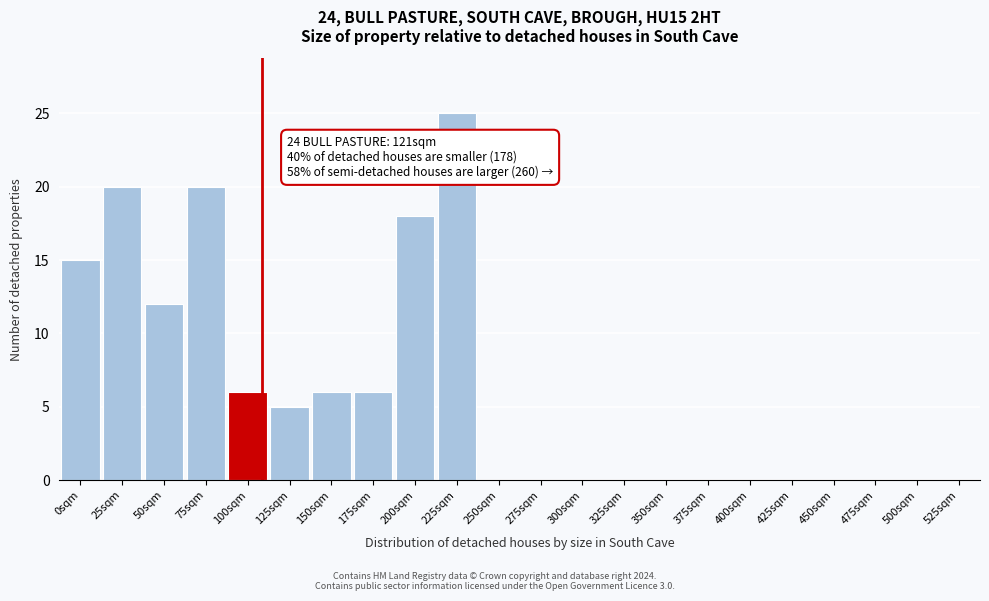

Reading left to right, extract all data points from this chart.

0sqm=15	25sqm=20	50sqm=12	75sqm=20	100sqm=6	125sqm=5	150sqm=6	175sqm=6	200sqm=18	225sqm=25	250sqm=0	275sqm=0	300sqm=0	325sqm=0	350sqm=0	375sqm=0	400sqm=0	425sqm=0	450sqm=0	475sqm=0	500sqm=0	525sqm=0